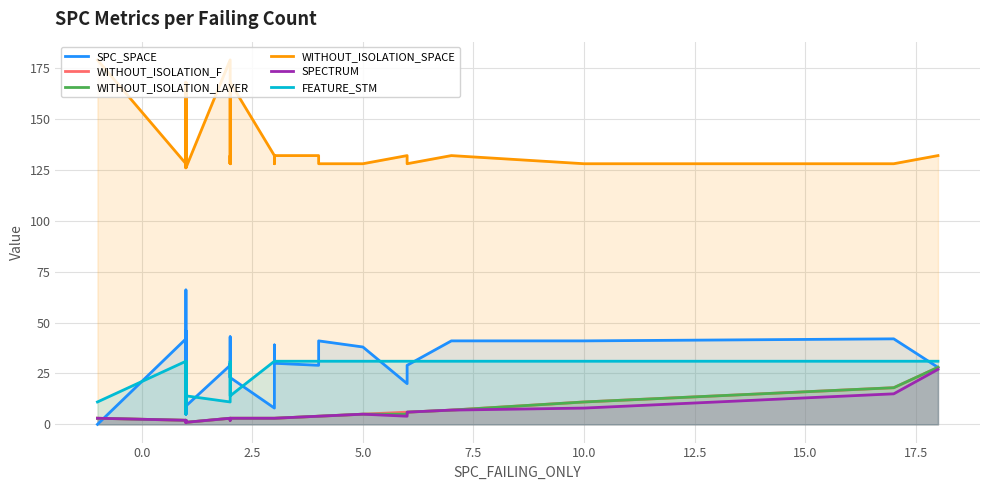

What is the sum of all WITHOUT_ISOLATION_F values?

158